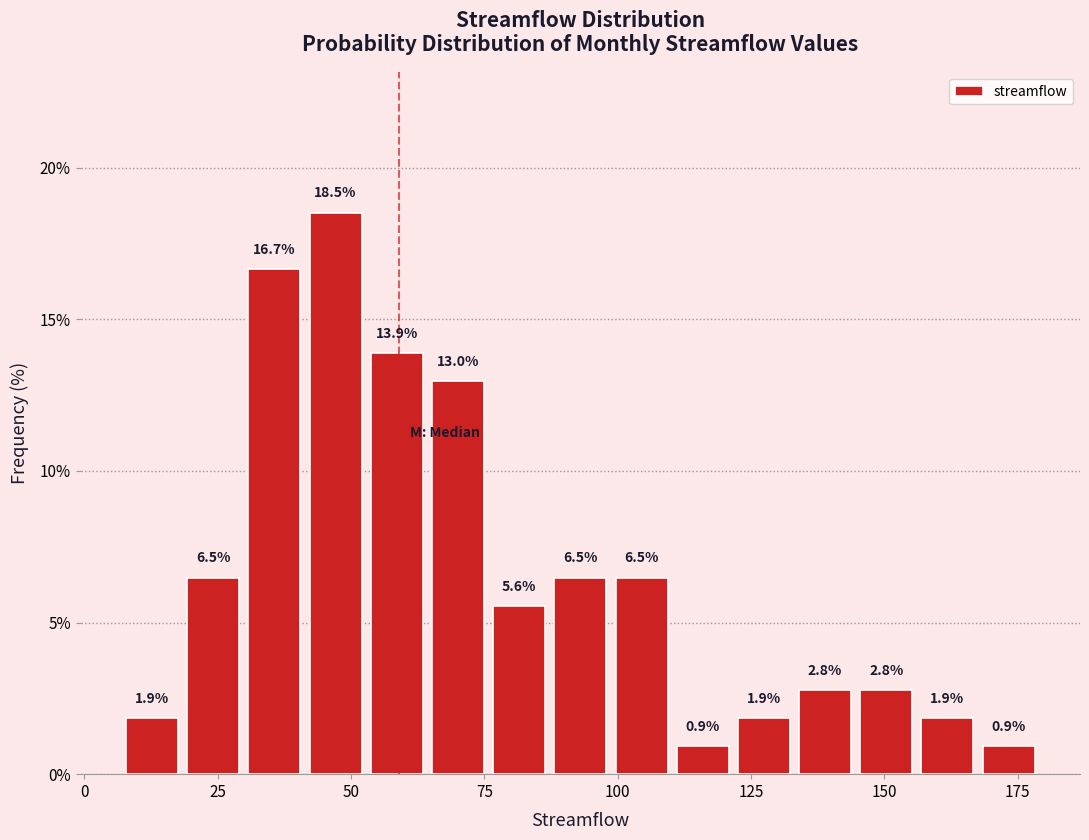

Read against the x-axis, roughly where is the centre of the tallest bar?

45